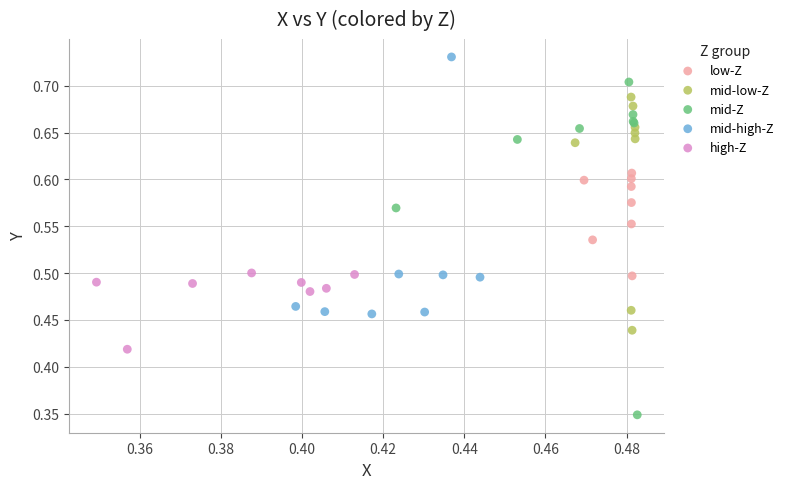

Which series has the widest spread of Y values?

mid-Z